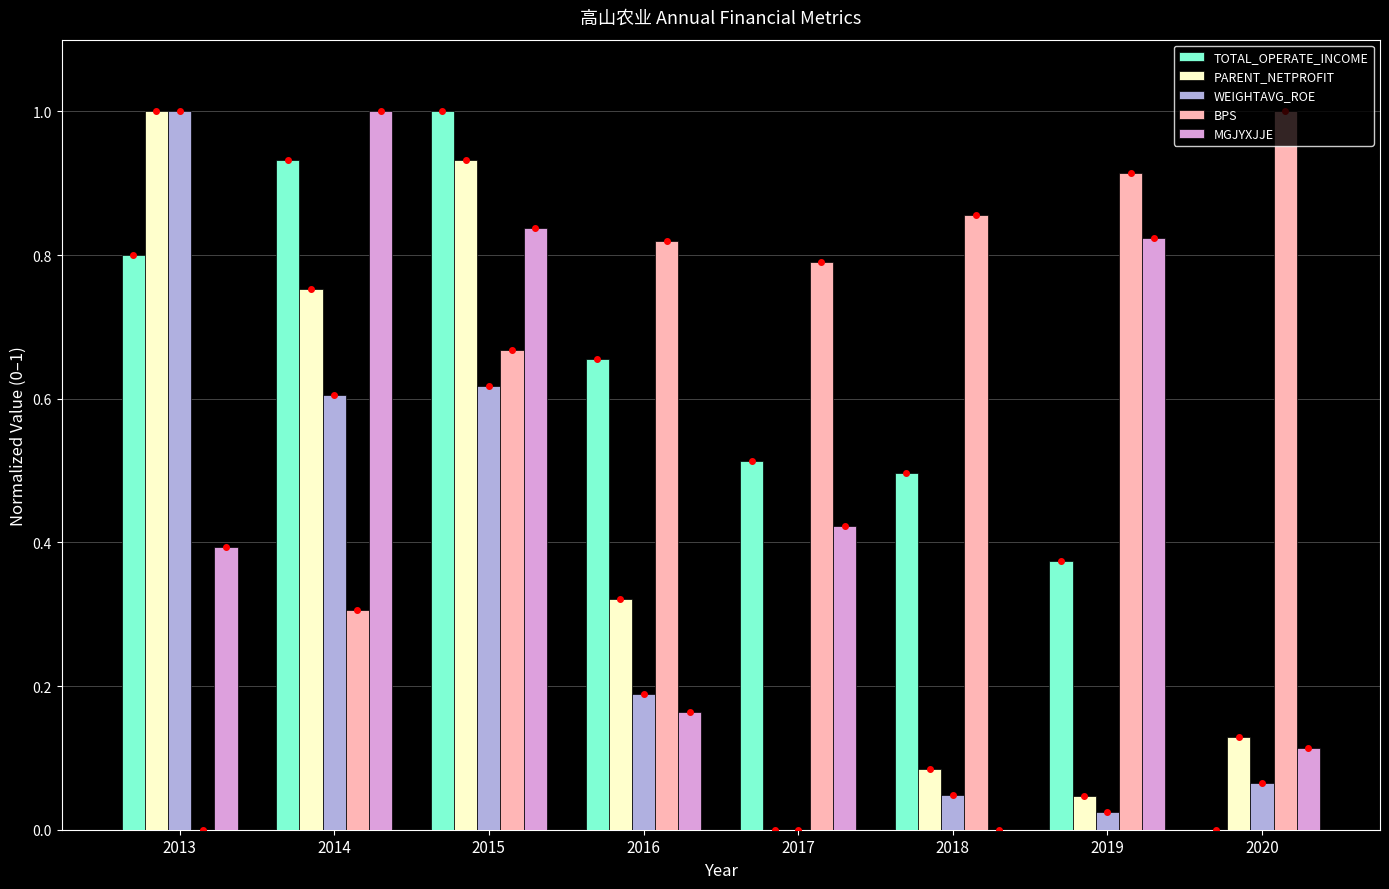

Which series has the largest total across all categories?

BPS